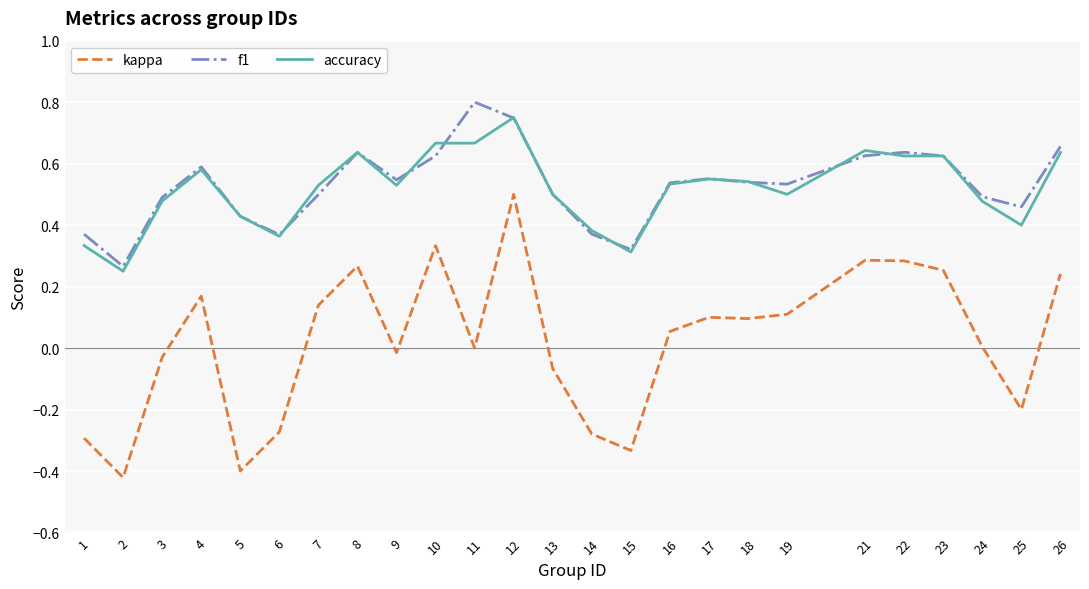

Which series changed the most between 3 and 25?

kappa